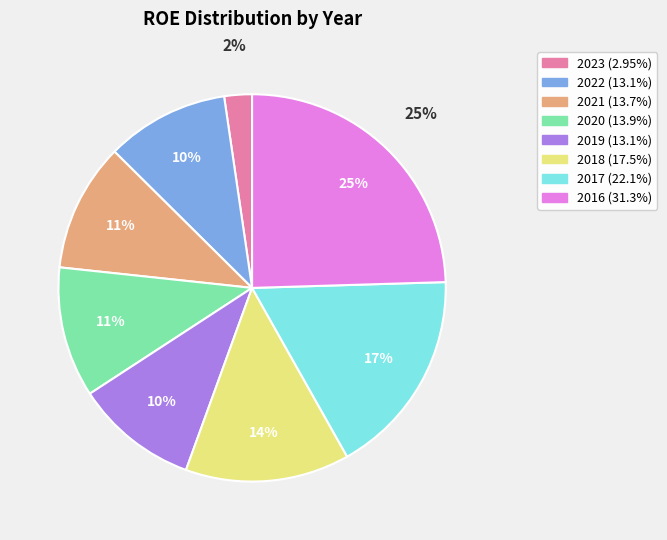

How many slices are in this pie chart?

8